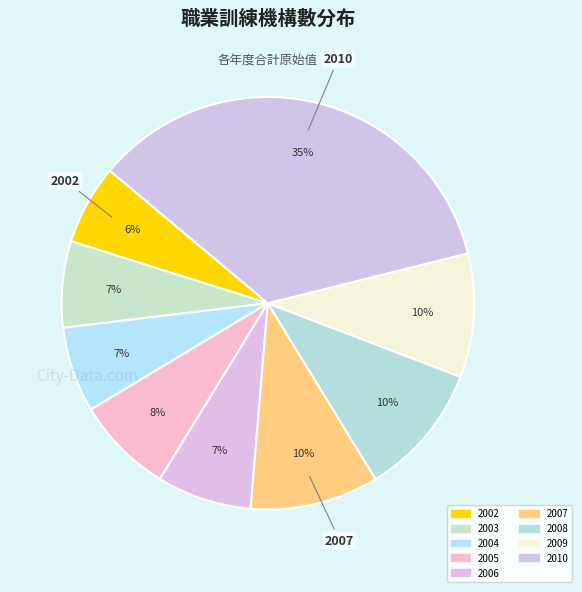

What is the change in value from 2005 to 2010?

+4495